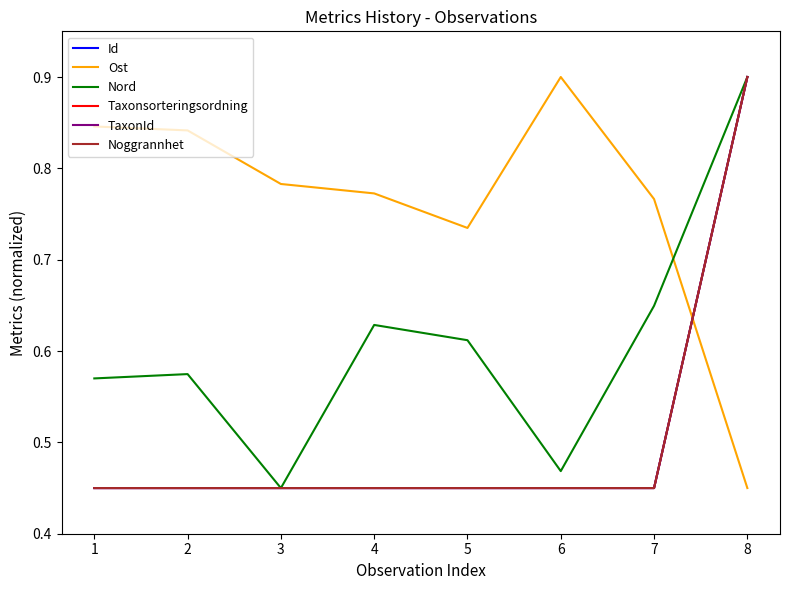

Reading right to left, what are all the values shown in this chart?

Id: 8=0.9	7=0.5	6=0.5	5=0.5	4=0.5	3=0.5	2=0.5	1=0.5
Ost: 8=0.5	7=0.8	6=0.9	5=0.7	4=0.8	3=0.8	2=0.8	1=0.8
Nord: 8=0.9	7=0.6	6=0.5	5=0.6	4=0.6	3=0.5	2=0.6	1=0.6
Taxonsorteringsordning: 8=0.9	7=0.5	6=0.5	5=0.5	4=0.5	3=0.5	2=0.5	1=0.5
TaxonId: 8=0.9	7=0.5	6=0.5	5=0.5	4=0.5	3=0.5	2=0.5	1=0.5
Noggrannhet: 8=0.9	7=0.5	6=0.5	5=0.5	4=0.5	3=0.5	2=0.5	1=0.5